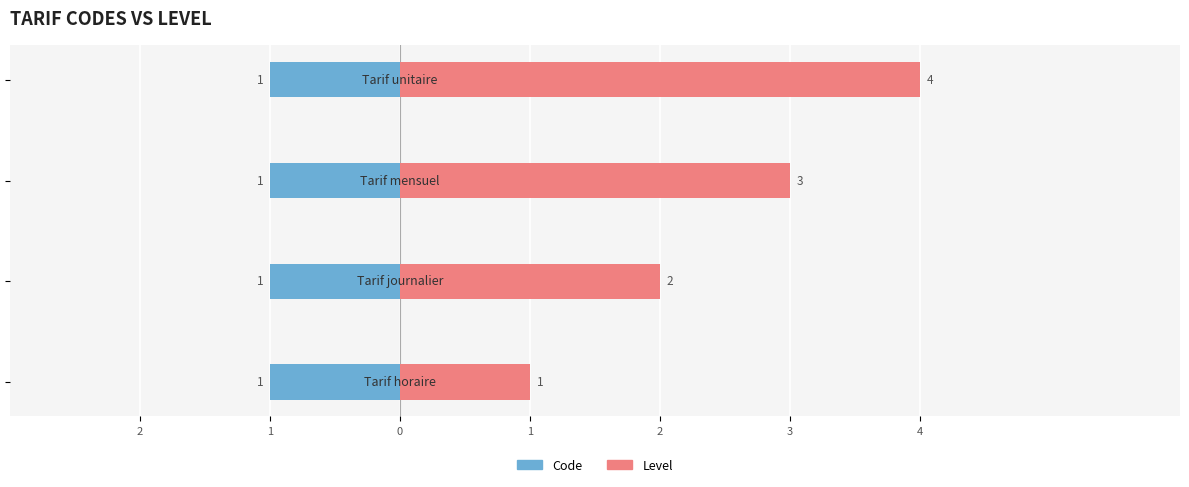

The value of Level at 1 is 7.0. True or false?

False